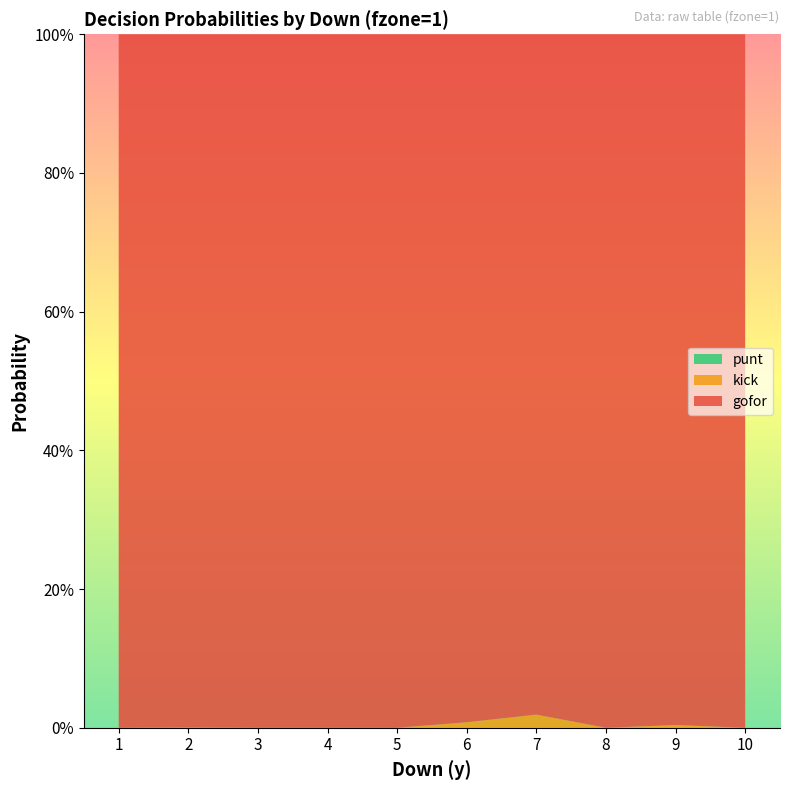

Reading left to right, what are all the values shown in this chart?

gofor: 1=1.0	2=1.0	3=1.0	4=1.0	5=1.0	6=1.0	7=1.0	8=1.0	9=1.0	10=1.0
kick: 1=0.0	2=0.0	3=0.0	4=0.0	5=0.0	6=0.0	7=0.0	8=0.0	9=0.0	10=0.0
punt: 1=0.0	2=0.0	3=0.0	4=0.0	5=0.0	6=0.0	7=0.0	8=0.0	9=0.0	10=0.0